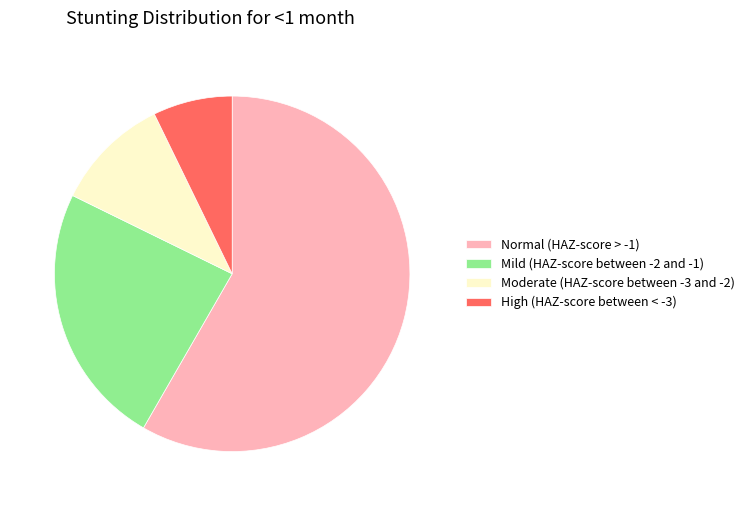

What is the largest slice in the pie chart?

Normal (HAZ-score > -1)